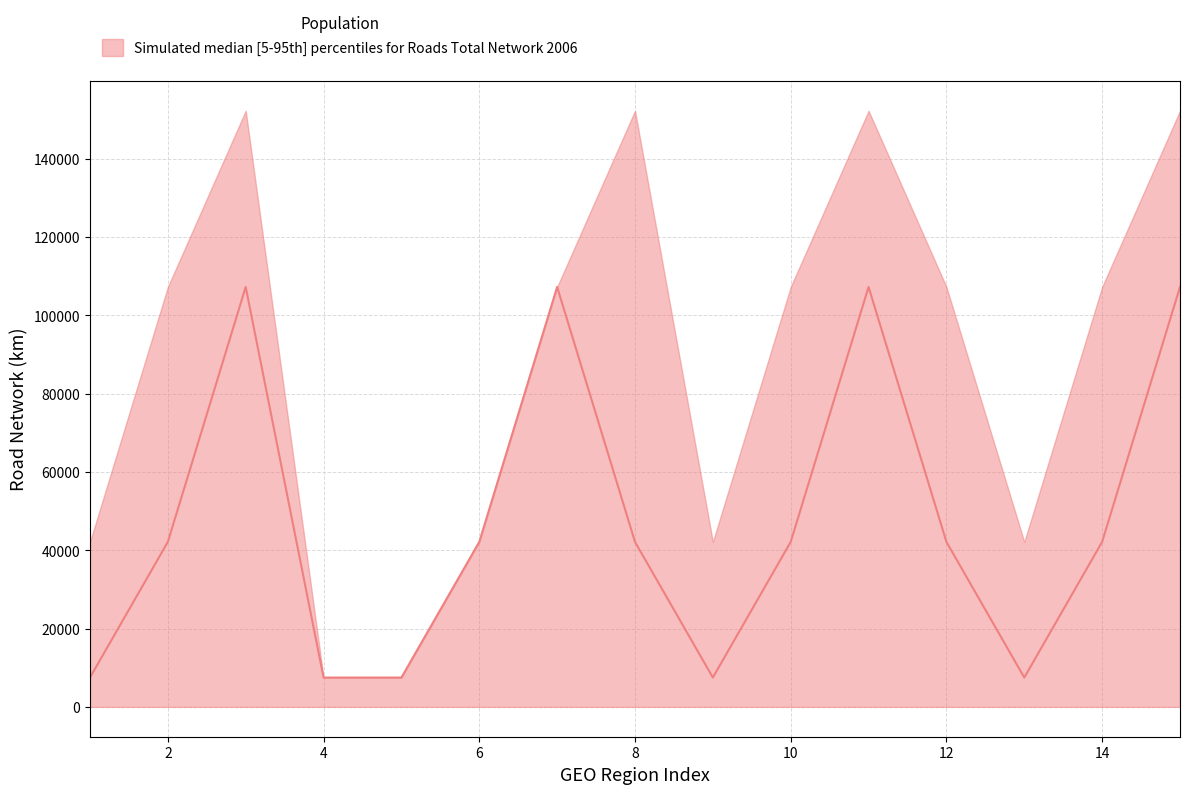

List the series in order of their peak value, highest first.

upper, median, lower